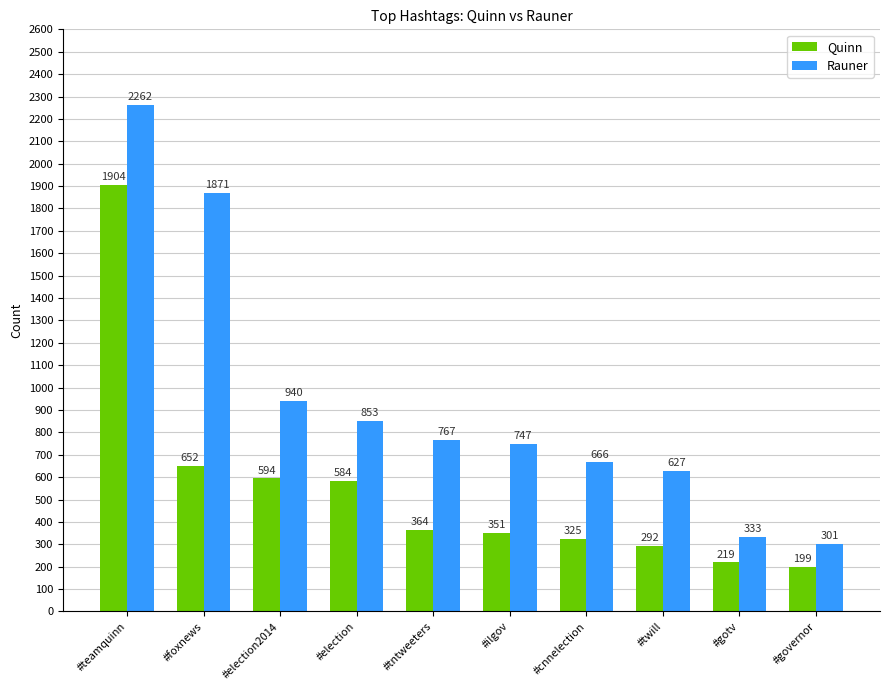

List the series in order of their peak value, highest first.

Rauner, Quinn